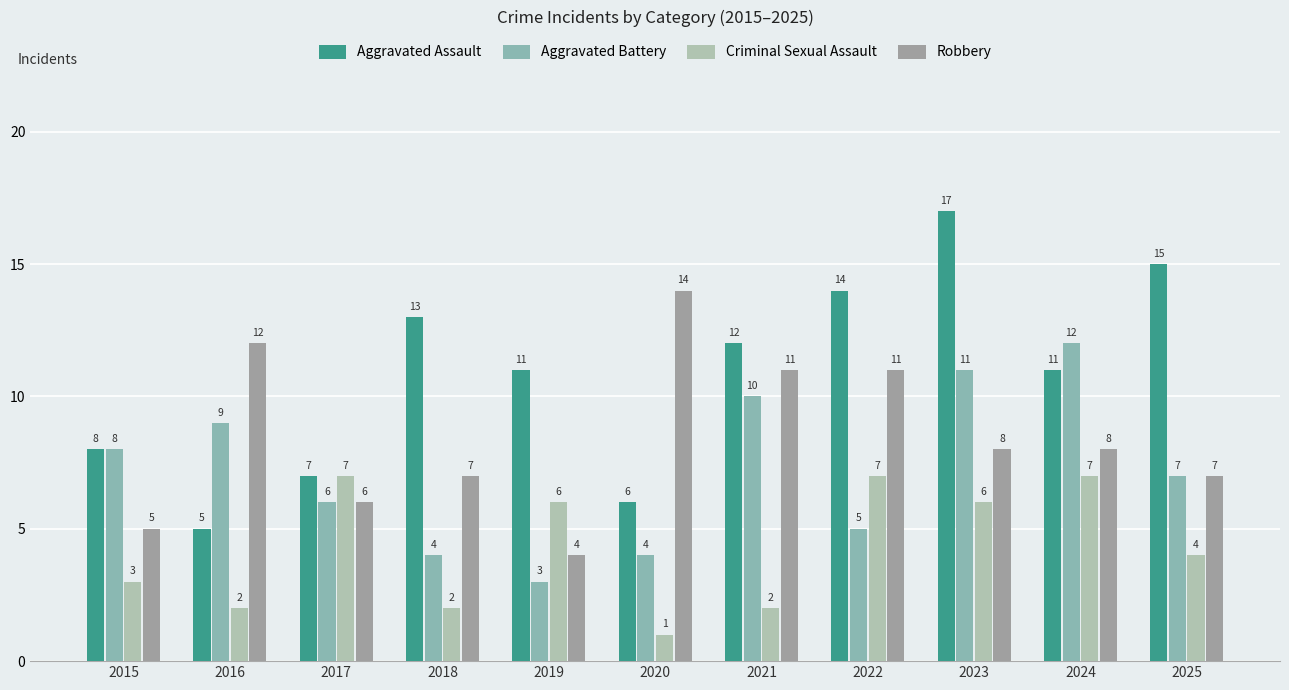

What is the value of the Robbery bar at the 8th from the left?

11